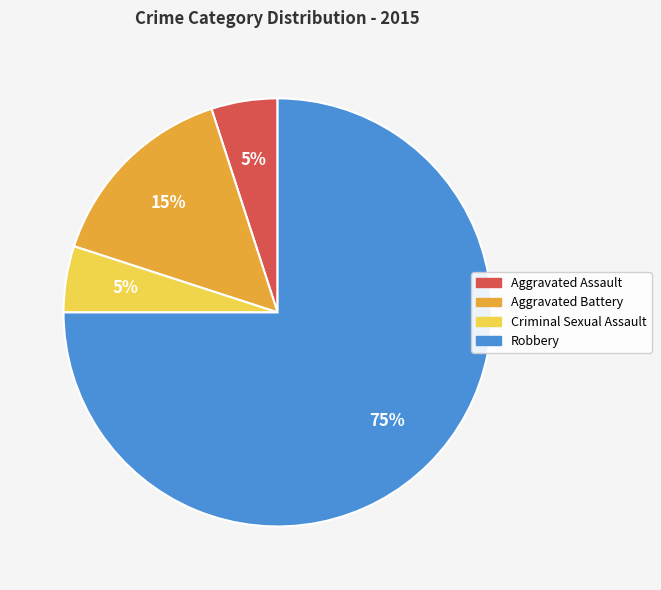

Do Aggravated Assault and Criminal Sexual Assault together represent more than half of the pie?

No